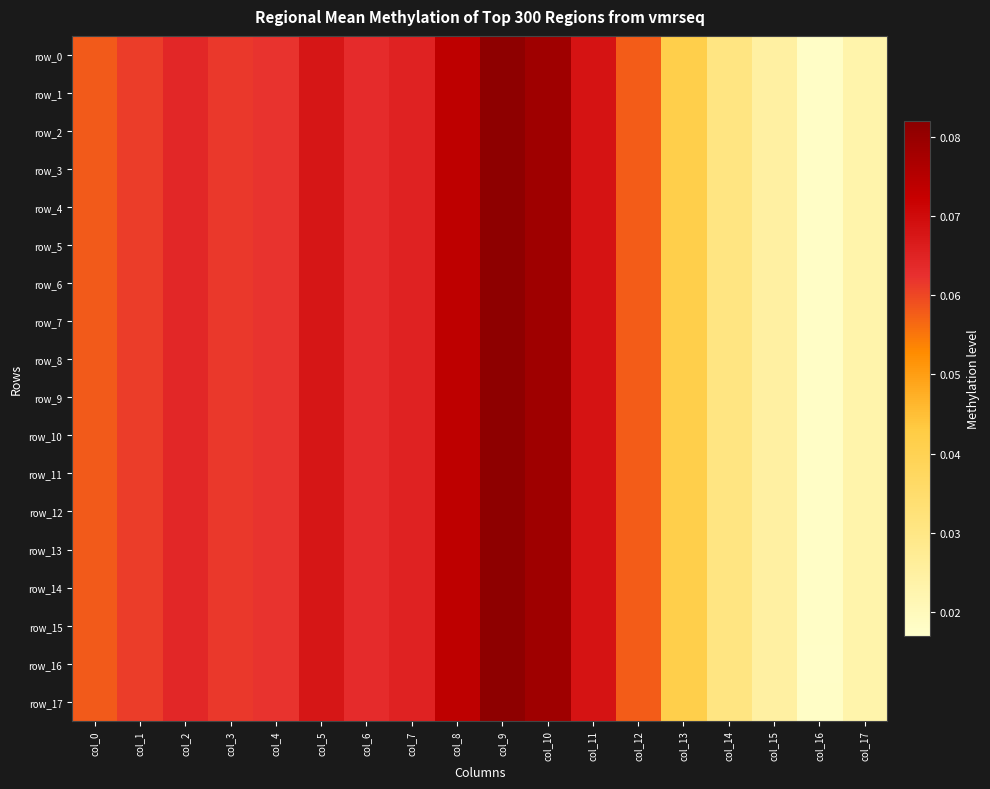

Reading left to right, extract all data points from this chart.

row_0: col_0=0.1	col_1=0.1	col_2=0.1	col_3=0.1	col_4=0.1	col_5=0.1	col_6=0.1	col_7=0.1	col_8=0.1	col_9=0.1	col_10=0.1	col_11=0.1	col_12=0.1	col_13=0.0	col_14=0.0	col_15=0.0	col_16=0.0	col_17=0.0
row_1: col_0=0.1	col_1=0.1	col_2=0.1	col_3=0.1	col_4=0.1	col_5=0.1	col_6=0.1	col_7=0.1	col_8=0.1	col_9=0.1	col_10=0.1	col_11=0.1	col_12=0.1	col_13=0.0	col_14=0.0	col_15=0.0	col_16=0.0	col_17=0.0
row_2: col_0=0.1	col_1=0.1	col_2=0.1	col_3=0.1	col_4=0.1	col_5=0.1	col_6=0.1	col_7=0.1	col_8=0.1	col_9=0.1	col_10=0.1	col_11=0.1	col_12=0.1	col_13=0.0	col_14=0.0	col_15=0.0	col_16=0.0	col_17=0.0
row_3: col_0=0.1	col_1=0.1	col_2=0.1	col_3=0.1	col_4=0.1	col_5=0.1	col_6=0.1	col_7=0.1	col_8=0.1	col_9=0.1	col_10=0.1	col_11=0.1	col_12=0.1	col_13=0.0	col_14=0.0	col_15=0.0	col_16=0.0	col_17=0.0
row_4: col_0=0.1	col_1=0.1	col_2=0.1	col_3=0.1	col_4=0.1	col_5=0.1	col_6=0.1	col_7=0.1	col_8=0.1	col_9=0.1	col_10=0.1	col_11=0.1	col_12=0.1	col_13=0.0	col_14=0.0	col_15=0.0	col_16=0.0	col_17=0.0
row_5: col_0=0.1	col_1=0.1	col_2=0.1	col_3=0.1	col_4=0.1	col_5=0.1	col_6=0.1	col_7=0.1	col_8=0.1	col_9=0.1	col_10=0.1	col_11=0.1	col_12=0.1	col_13=0.0	col_14=0.0	col_15=0.0	col_16=0.0	col_17=0.0
row_6: col_0=0.1	col_1=0.1	col_2=0.1	col_3=0.1	col_4=0.1	col_5=0.1	col_6=0.1	col_7=0.1	col_8=0.1	col_9=0.1	col_10=0.1	col_11=0.1	col_12=0.1	col_13=0.0	col_14=0.0	col_15=0.0	col_16=0.0	col_17=0.0
row_7: col_0=0.1	col_1=0.1	col_2=0.1	col_3=0.1	col_4=0.1	col_5=0.1	col_6=0.1	col_7=0.1	col_8=0.1	col_9=0.1	col_10=0.1	col_11=0.1	col_12=0.1	col_13=0.0	col_14=0.0	col_15=0.0	col_16=0.0	col_17=0.0
row_8: col_0=0.1	col_1=0.1	col_2=0.1	col_3=0.1	col_4=0.1	col_5=0.1	col_6=0.1	col_7=0.1	col_8=0.1	col_9=0.1	col_10=0.1	col_11=0.1	col_12=0.1	col_13=0.0	col_14=0.0	col_15=0.0	col_16=0.0	col_17=0.0
row_9: col_0=0.1	col_1=0.1	col_2=0.1	col_3=0.1	col_4=0.1	col_5=0.1	col_6=0.1	col_7=0.1	col_8=0.1	col_9=0.1	col_10=0.1	col_11=0.1	col_12=0.1	col_13=0.0	col_14=0.0	col_15=0.0	col_16=0.0	col_17=0.0
row_10: col_0=0.1	col_1=0.1	col_2=0.1	col_3=0.1	col_4=0.1	col_5=0.1	col_6=0.1	col_7=0.1	col_8=0.1	col_9=0.1	col_10=0.1	col_11=0.1	col_12=0.1	col_13=0.0	col_14=0.0	col_15=0.0	col_16=0.0	col_17=0.0
row_11: col_0=0.1	col_1=0.1	col_2=0.1	col_3=0.1	col_4=0.1	col_5=0.1	col_6=0.1	col_7=0.1	col_8=0.1	col_9=0.1	col_10=0.1	col_11=0.1	col_12=0.1	col_13=0.0	col_14=0.0	col_15=0.0	col_16=0.0	col_17=0.0
row_12: col_0=0.1	col_1=0.1	col_2=0.1	col_3=0.1	col_4=0.1	col_5=0.1	col_6=0.1	col_7=0.1	col_8=0.1	col_9=0.1	col_10=0.1	col_11=0.1	col_12=0.1	col_13=0.0	col_14=0.0	col_15=0.0	col_16=0.0	col_17=0.0
row_13: col_0=0.1	col_1=0.1	col_2=0.1	col_3=0.1	col_4=0.1	col_5=0.1	col_6=0.1	col_7=0.1	col_8=0.1	col_9=0.1	col_10=0.1	col_11=0.1	col_12=0.1	col_13=0.0	col_14=0.0	col_15=0.0	col_16=0.0	col_17=0.0
row_14: col_0=0.1	col_1=0.1	col_2=0.1	col_3=0.1	col_4=0.1	col_5=0.1	col_6=0.1	col_7=0.1	col_8=0.1	col_9=0.1	col_10=0.1	col_11=0.1	col_12=0.1	col_13=0.0	col_14=0.0	col_15=0.0	col_16=0.0	col_17=0.0
row_15: col_0=0.1	col_1=0.1	col_2=0.1	col_3=0.1	col_4=0.1	col_5=0.1	col_6=0.1	col_7=0.1	col_8=0.1	col_9=0.1	col_10=0.1	col_11=0.1	col_12=0.1	col_13=0.0	col_14=0.0	col_15=0.0	col_16=0.0	col_17=0.0
row_16: col_0=0.1	col_1=0.1	col_2=0.1	col_3=0.1	col_4=0.1	col_5=0.1	col_6=0.1	col_7=0.1	col_8=0.1	col_9=0.1	col_10=0.1	col_11=0.1	col_12=0.1	col_13=0.0	col_14=0.0	col_15=0.0	col_16=0.0	col_17=0.0
row_17: col_0=0.1	col_1=0.1	col_2=0.1	col_3=0.1	col_4=0.1	col_5=0.1	col_6=0.1	col_7=0.1	col_8=0.1	col_9=0.1	col_10=0.1	col_11=0.1	col_12=0.1	col_13=0.0	col_14=0.0	col_15=0.0	col_16=0.0	col_17=0.0